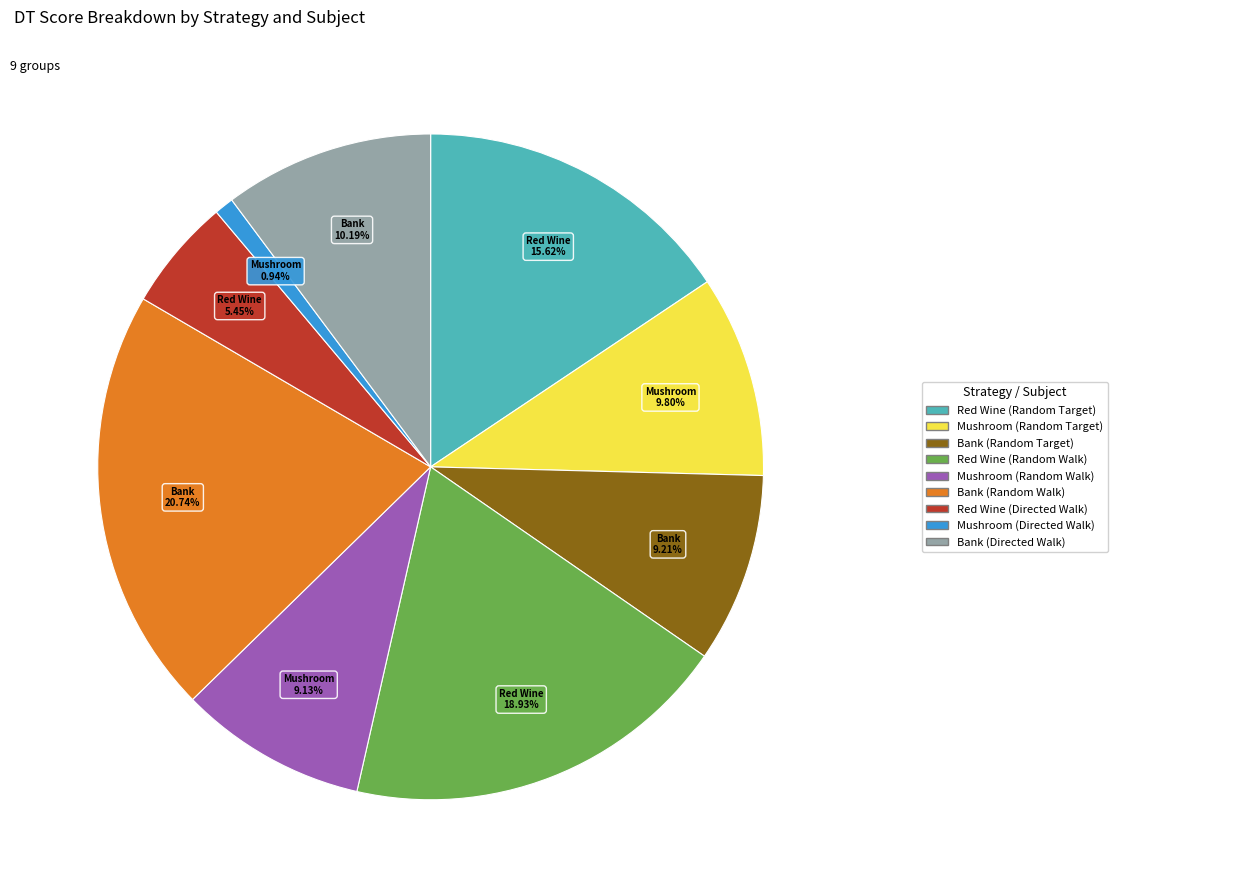

To the nearest percent, what is the difference between the largest and smallest slice percentages?

20%